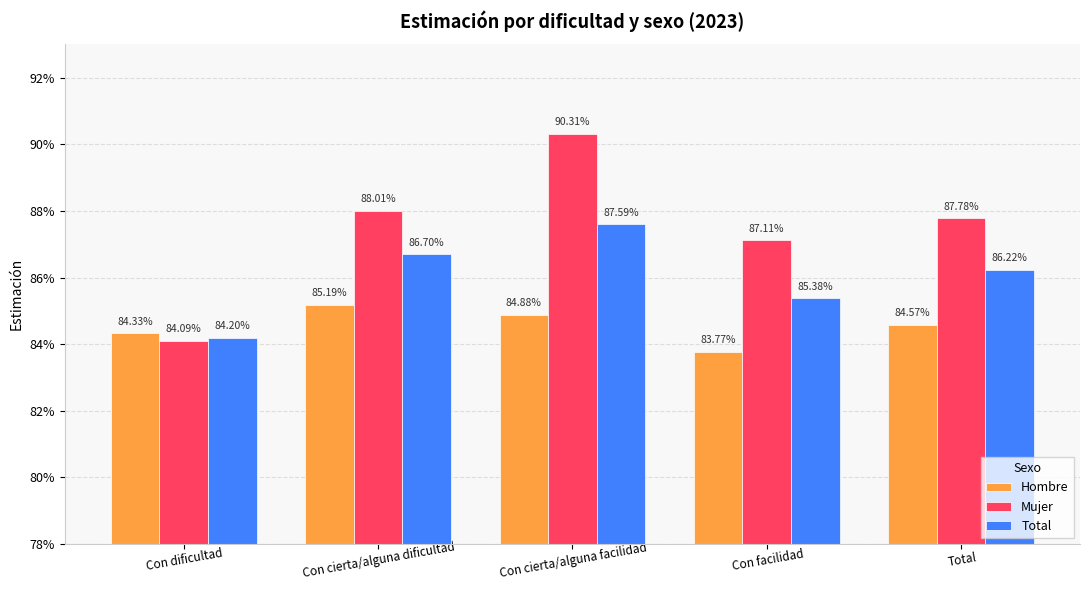

What is the value of the Hombre bar at the 4th from the left?

0.8